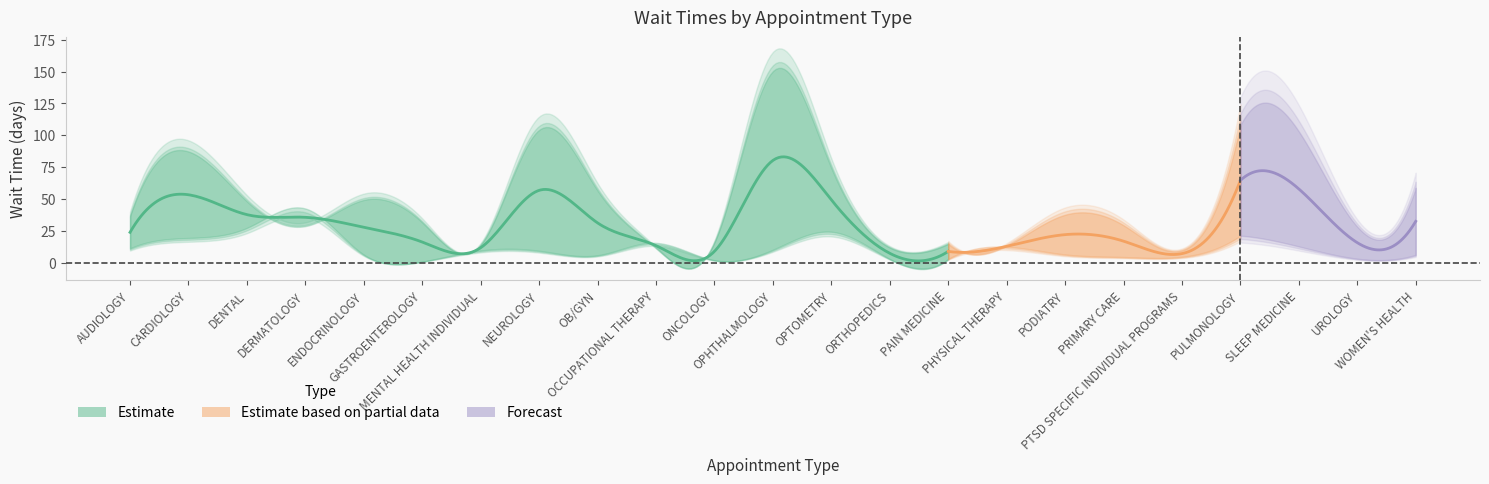

Reading left to right, what are all the values shown in this chart?

EstablishedPatients: AUDIOLOGY=11.6	CARDIOLOGY=19.7	DENTAL=27.6	DERMATOLOGY=42.8	ENDOCRINOLOGY=6.7	GASTROENTEROLOGY=1.2	MENTAL HEALTH INDIVIDUAL=9.9	NEUROLOGY=9.7	OB/GYN=6.2	OCCUPATIONAL THERAPY=15.9	ONCOLOGY=2.3	OPHTHALMOLOGY=10.5	OPTOMETRY=24.6	ORTHOPEDICS=3.3	PAIN MEDICINE=3.3	PHYSICAL THERAPY=12.8	PODIATRY=6.8	PRIMARY CARE=4.8	PTSD SPECIFIC INDIVIDUAL PROGRAMS=5.0	PULMONOLOGY=21.5	SLEEP MEDICINE=13.1	UROLOGY=3.5	WOMEN'S HEALTH=6.5
NewPatients: AUDIOLOGY=36.7	CARDIOLOGY=87.4	DENTAL=48.4	DERMATOLOGY=29.0	ENDOCRINOLOGY=49.5	GASTROENTEROLOGY=31.9	MENTAL HEALTH INDIVIDUAL=14.3	NEUROLOGY=104.3	OB/GYN=56.9	OCCUPATIONAL THERAPY=11.6	ONCOLOGY=16.2	OPHTHALMOLOGY=150.3	OPTOMETRY=74.6	ORTHOPEDICS=12.2	PAIN MEDICINE=15.1	PHYSICAL THERAPY=13.6	PODIATRY=37.9	PRIMARY CARE=29.7	PTSD SPECIFIC INDIVIDUAL PROGRAMS=10.0	PULMONOLOGY=108.1	SLEEP MEDICINE=103.1	UROLOGY=28.6	WOMEN'S HEALTH=59.0